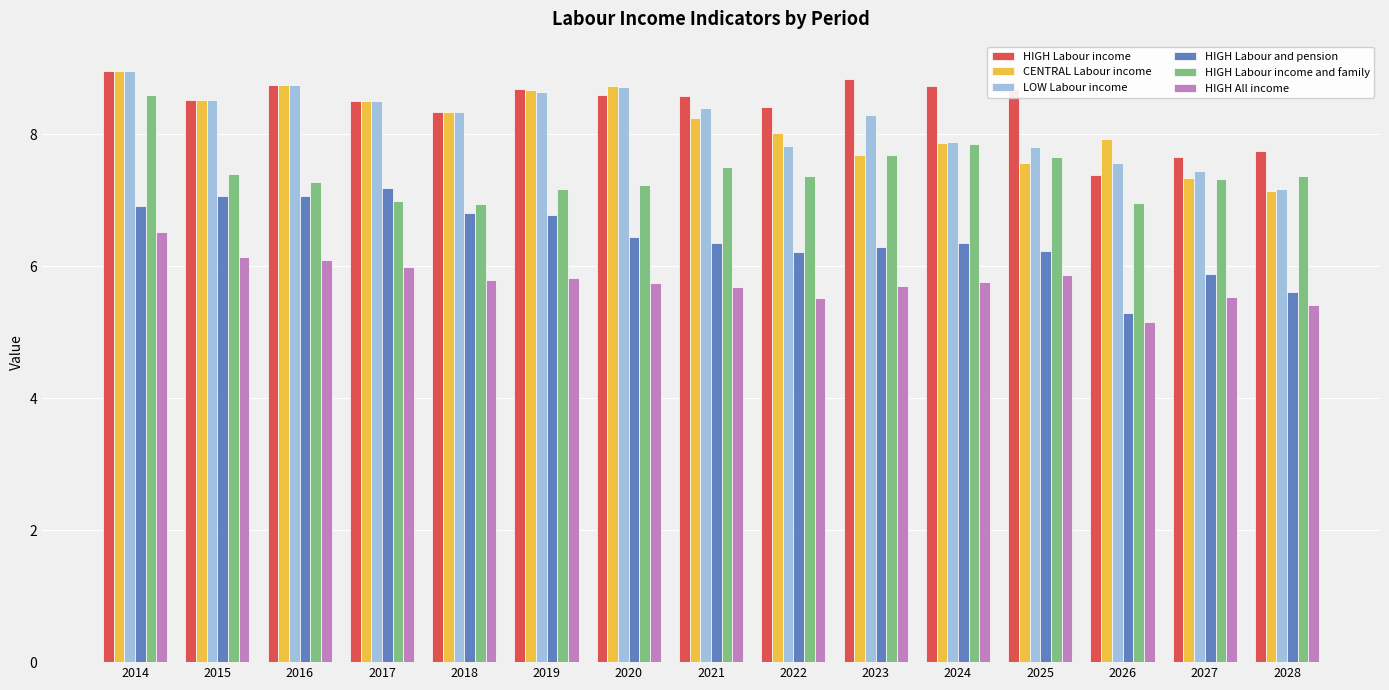

What is the sum of the HIGH Labour income values at 2028 and 2018?

16.1